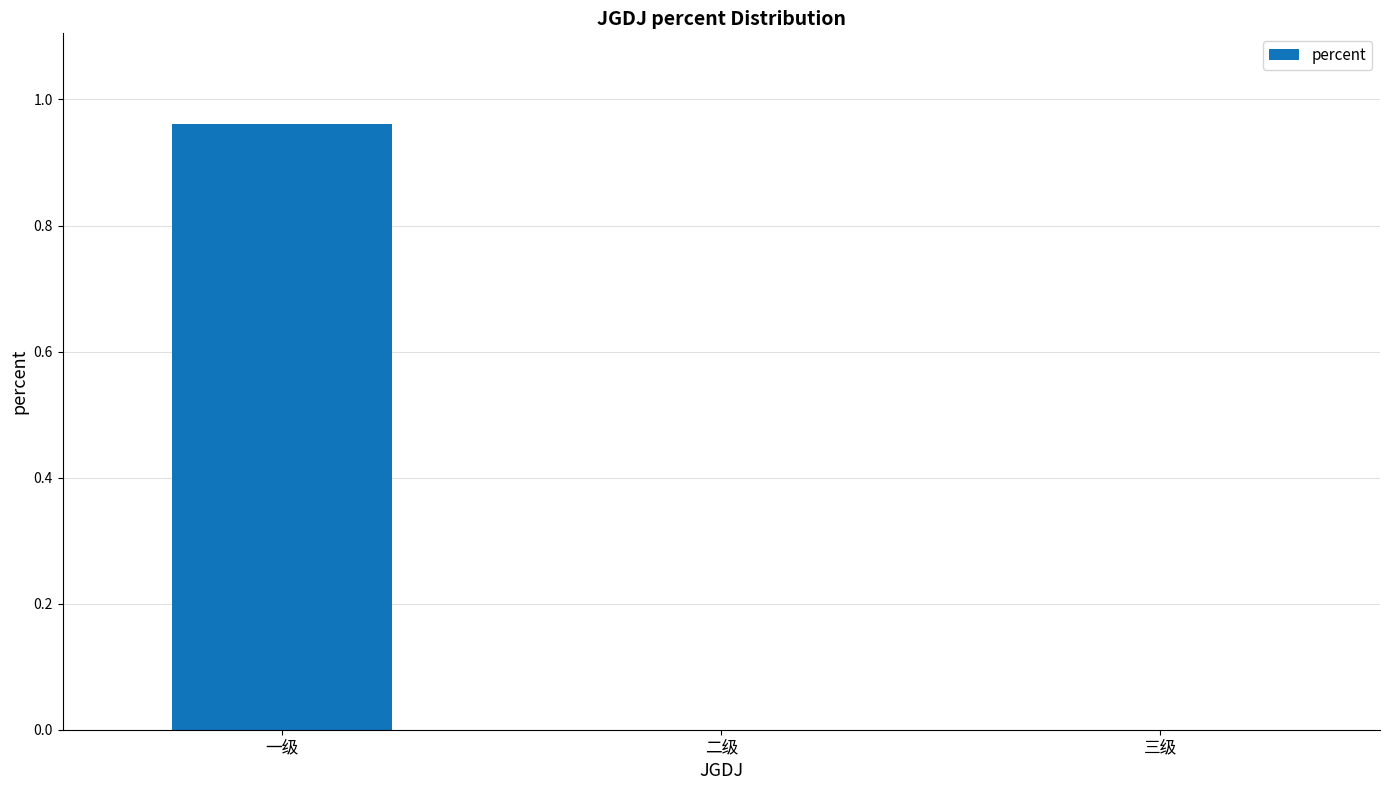

The chart shows a value of -0.5 at 二级. True or false?

False